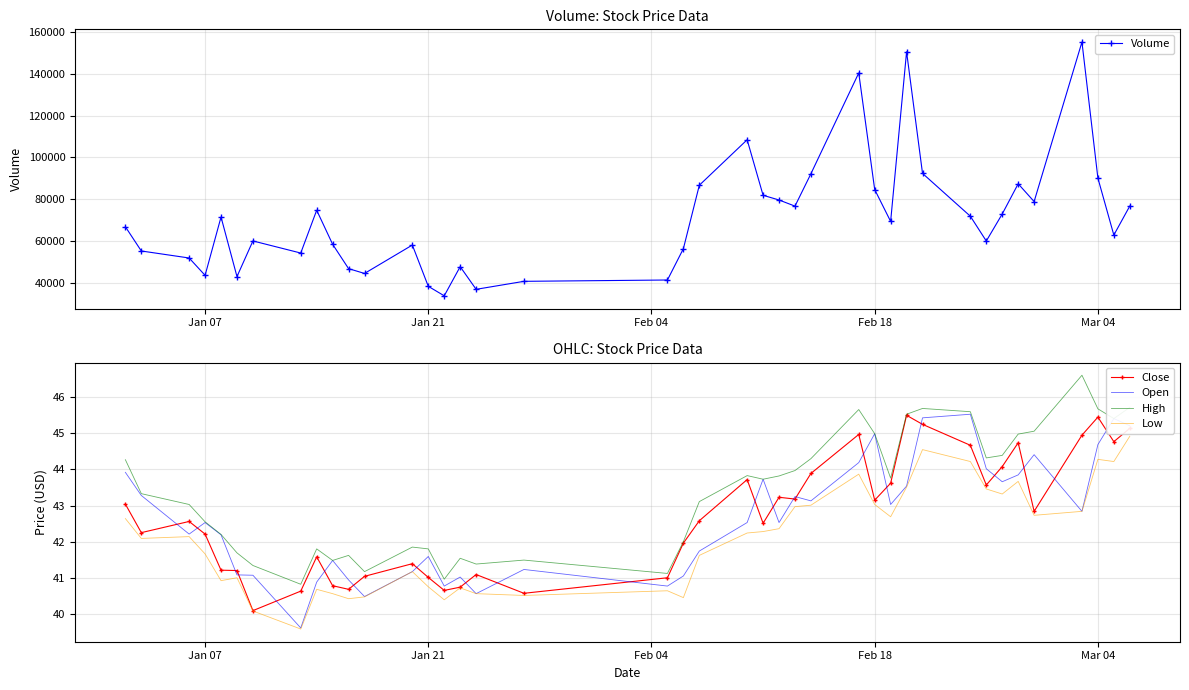

What is the lowest value of the Open series?

39.6